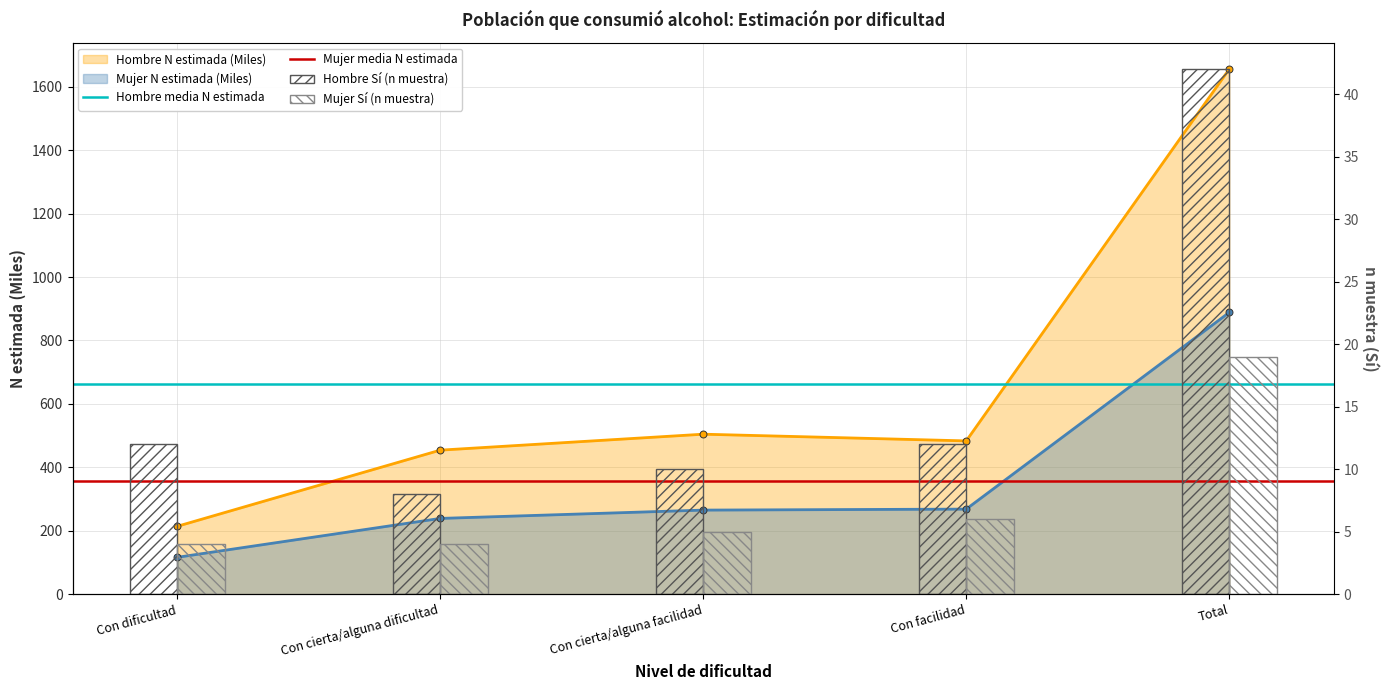

True or false: Hombre N estimada has a value of 454.1 at Con cierta/alguna dificultad.

True